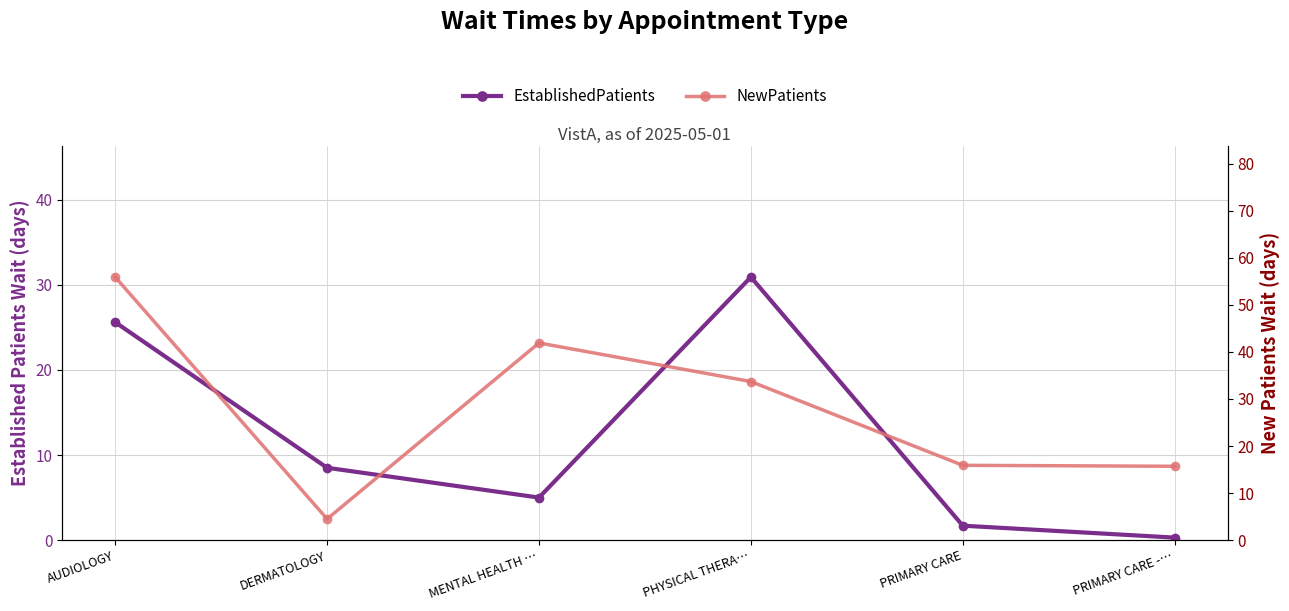

Read the NewPatients value at DERMATOLOGY.

4.5